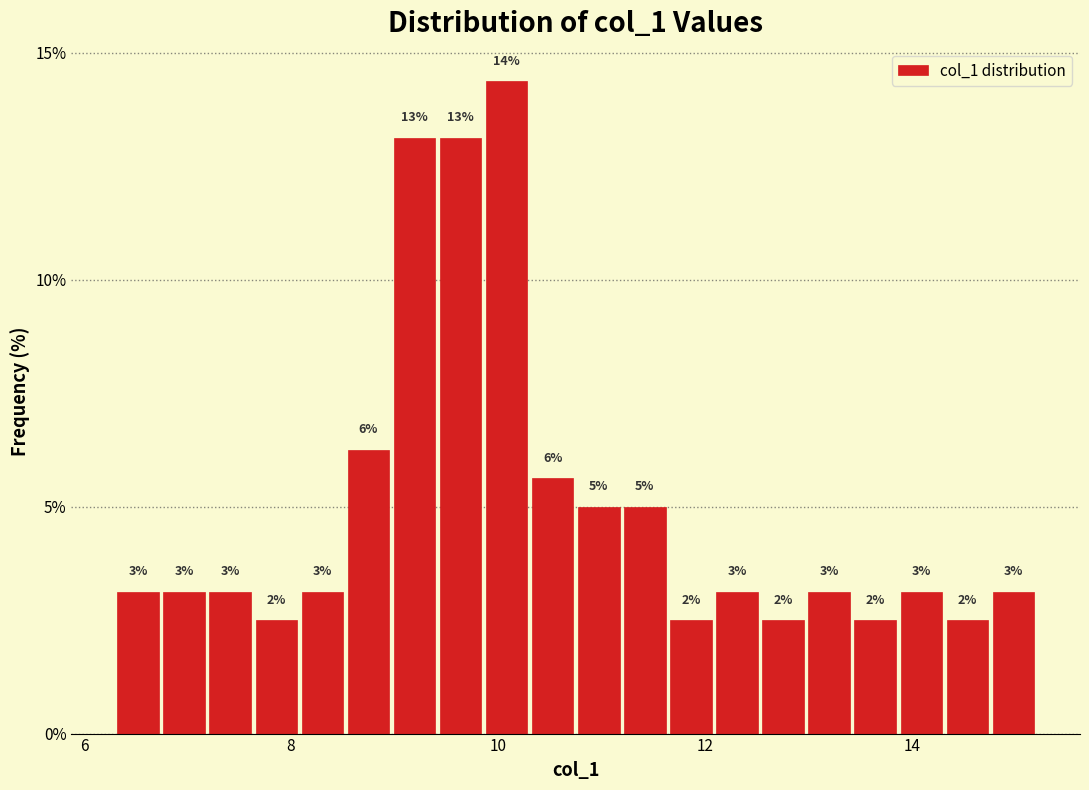

Around what value on the x-axis is the tallest bar? Give the approximate position of its centre, as read against the axis.

10.0